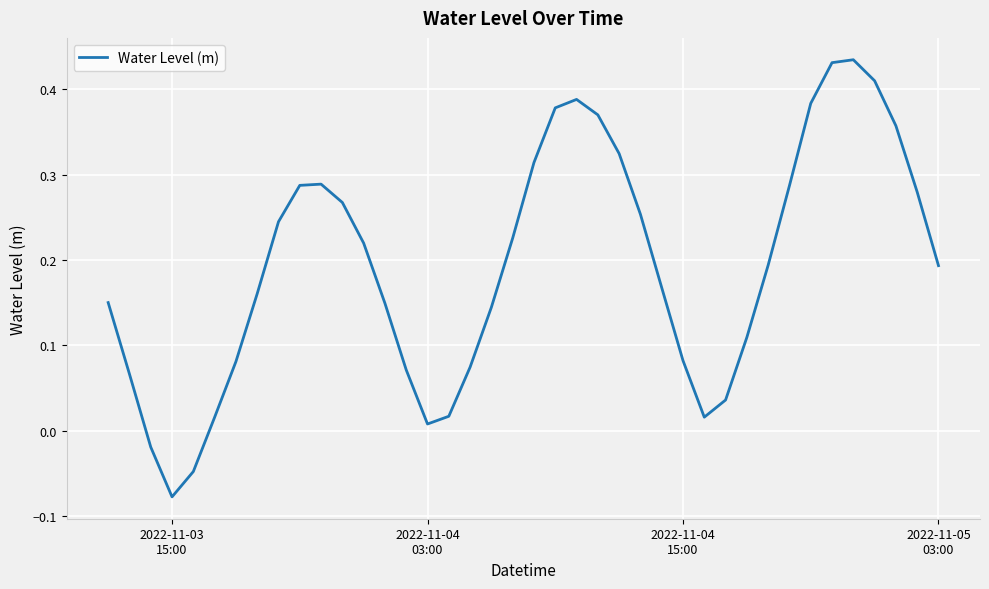

What is the difference between the maximum and minimum values?

0.5